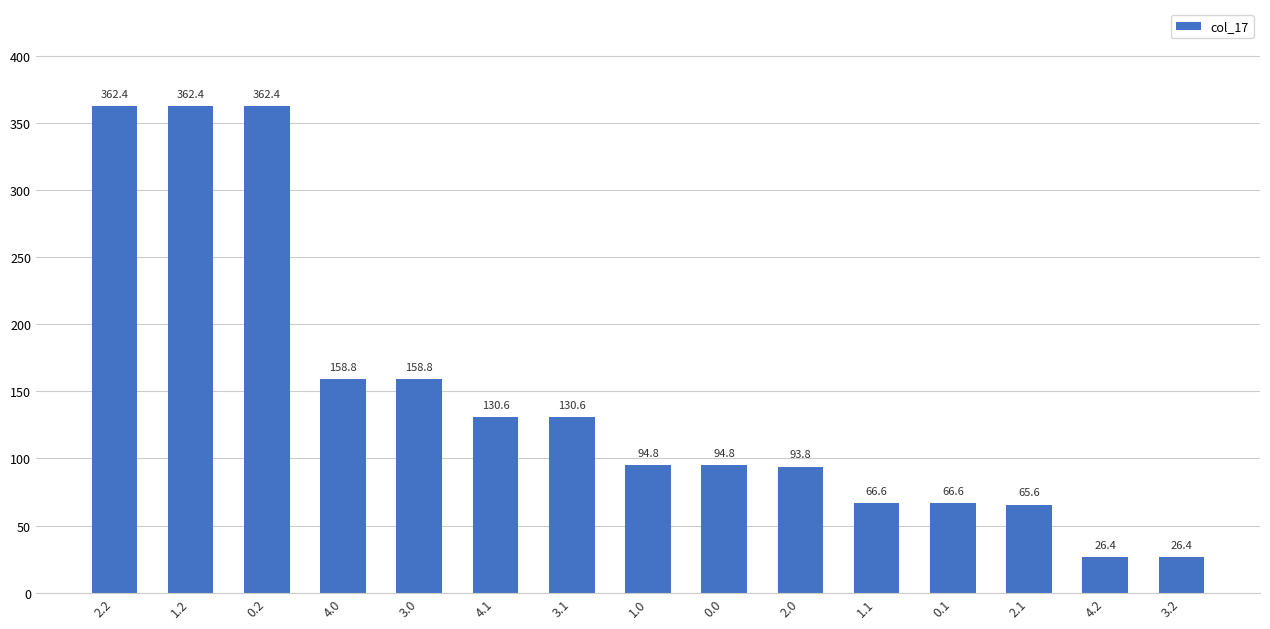

What is the value of the 13th bar from the left?

65.6